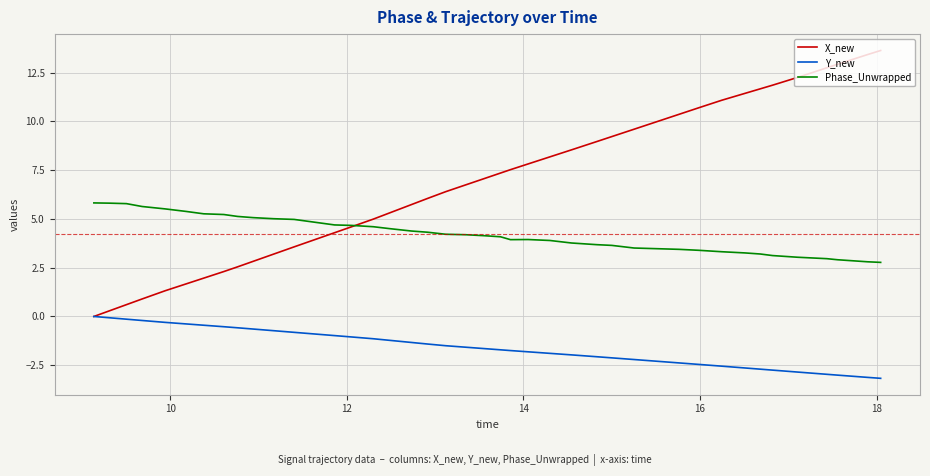

What is the difference between the second highest and minimum values in the Y_new series?

3.1